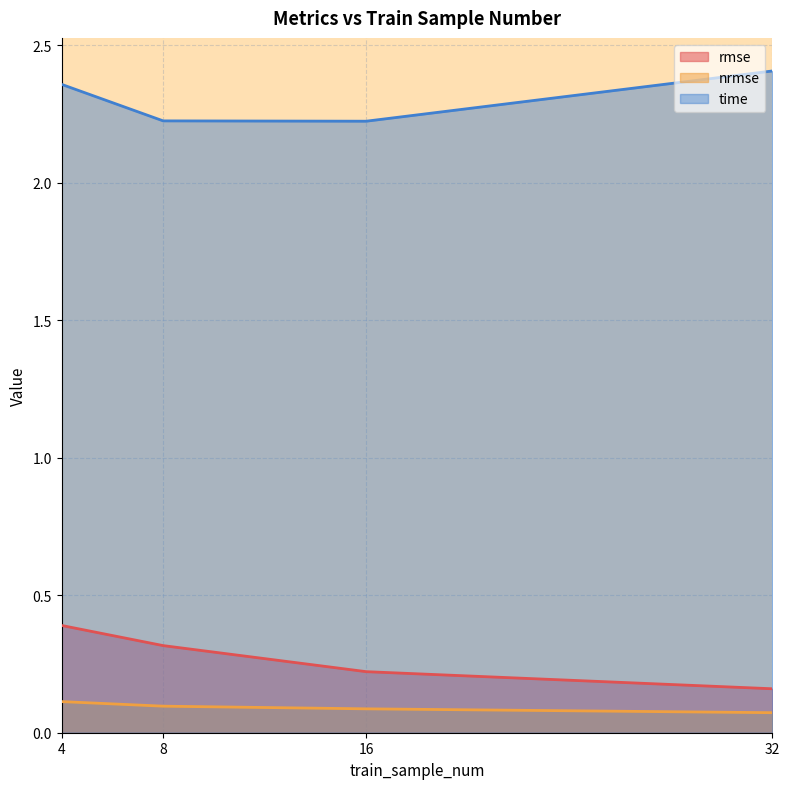

Reading left to right, transcribe all the data shown in this chart.

rmse: 4=0.4	8=0.3	16=0.2	32=0.2
nrmse: 4=0.1	8=0.1	16=0.1	32=0.1
time: 4=2.4	8=2.2	16=2.2	32=2.4